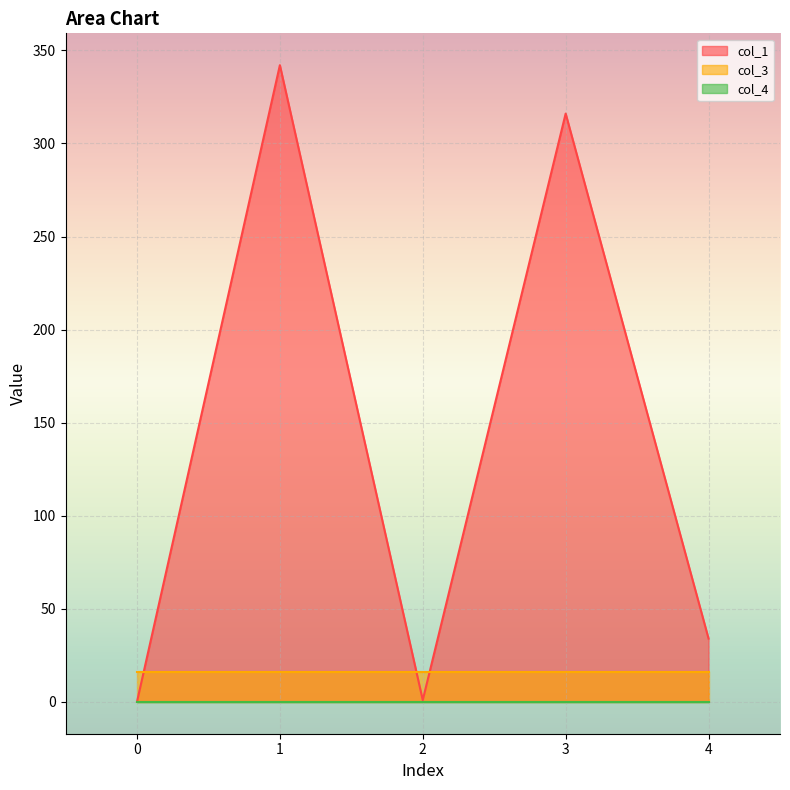

Is the value of col_3 at 2 greater than the value of col_4 at 4?

Yes